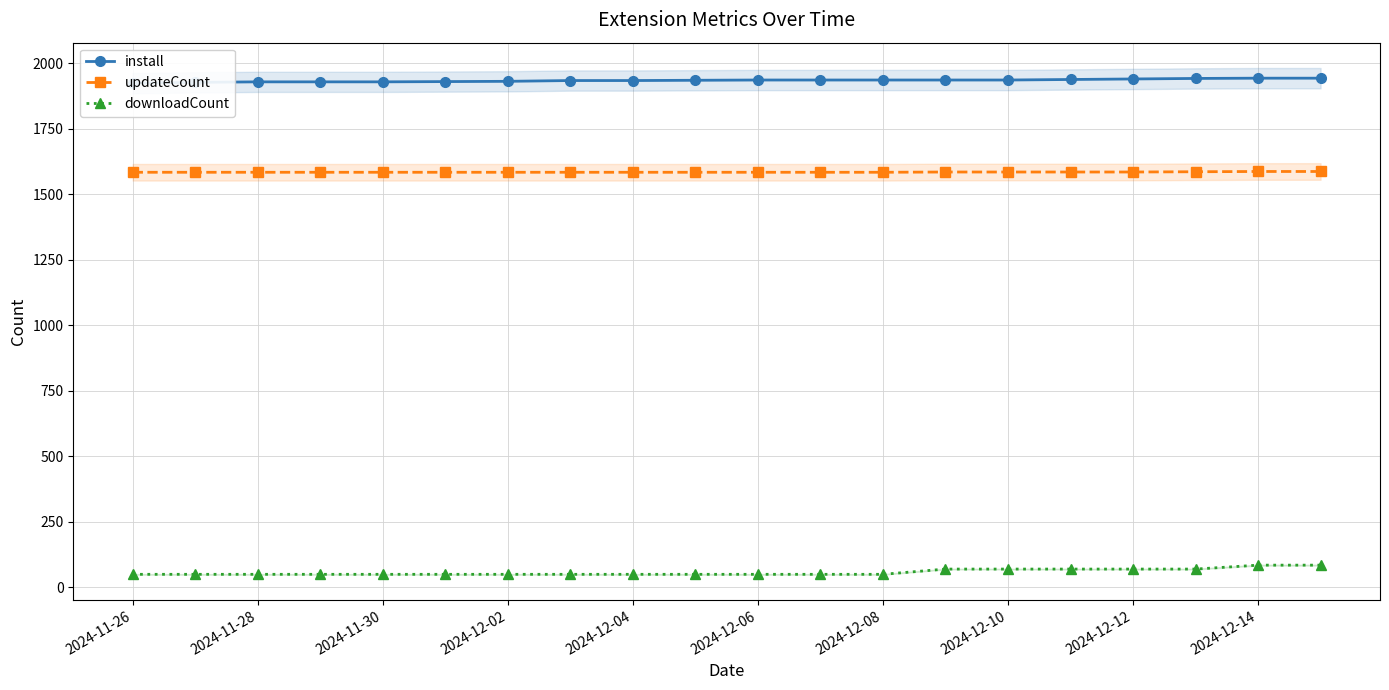

Which series has the widest spread of values?

downloadCount